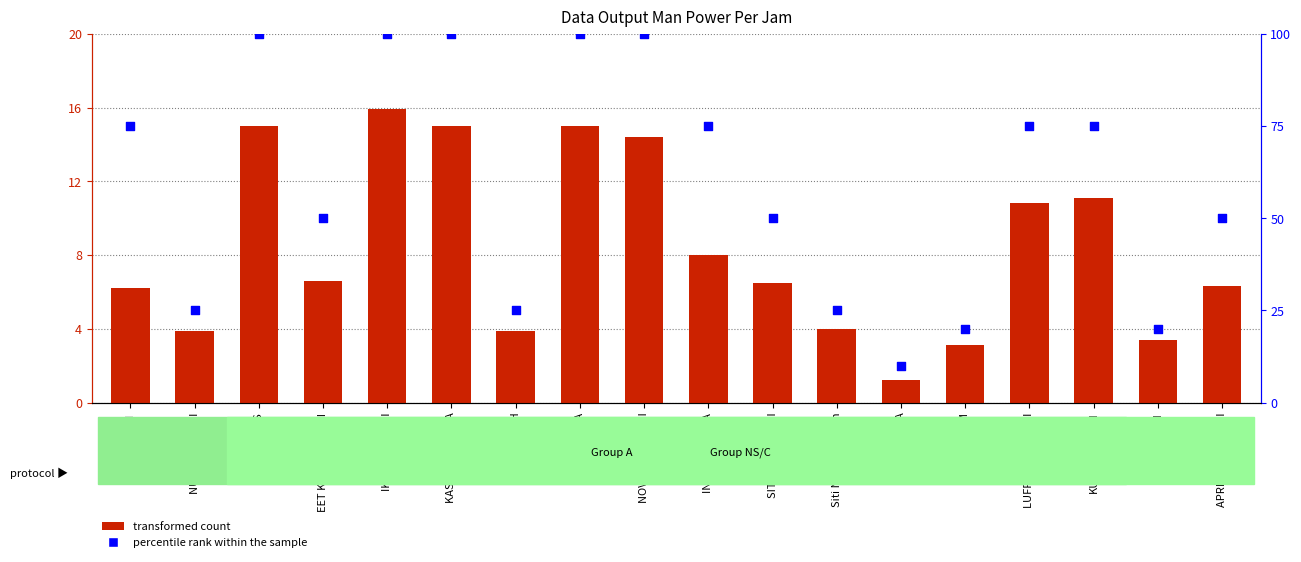

Which series has the largest Y range (max minus min)?

percentile rank within the sample